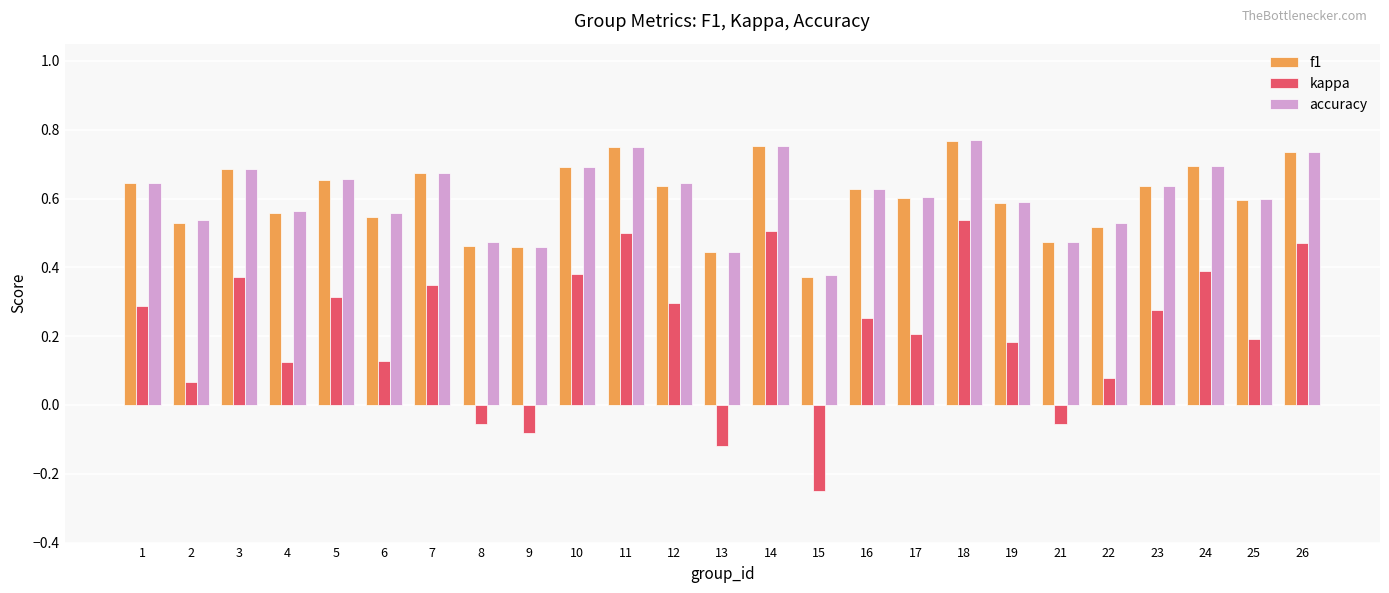

The f1 series shows 0.6 at 16. True or false?

True